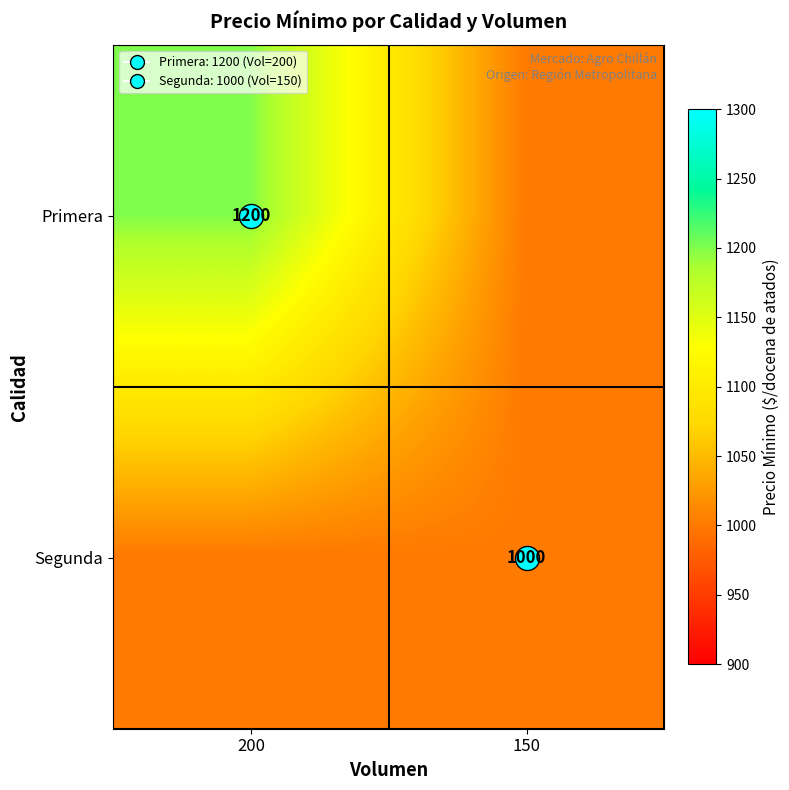

What is the average value of the Primera series?

1100